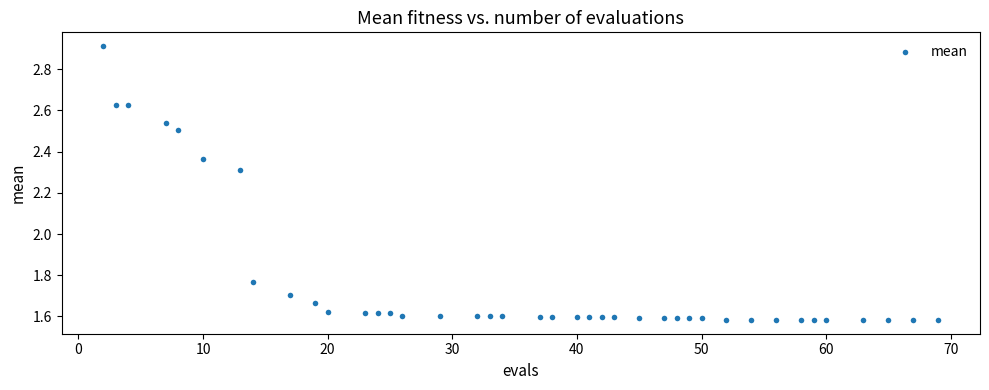

What is the range of Y values (max minus min)?

1.3